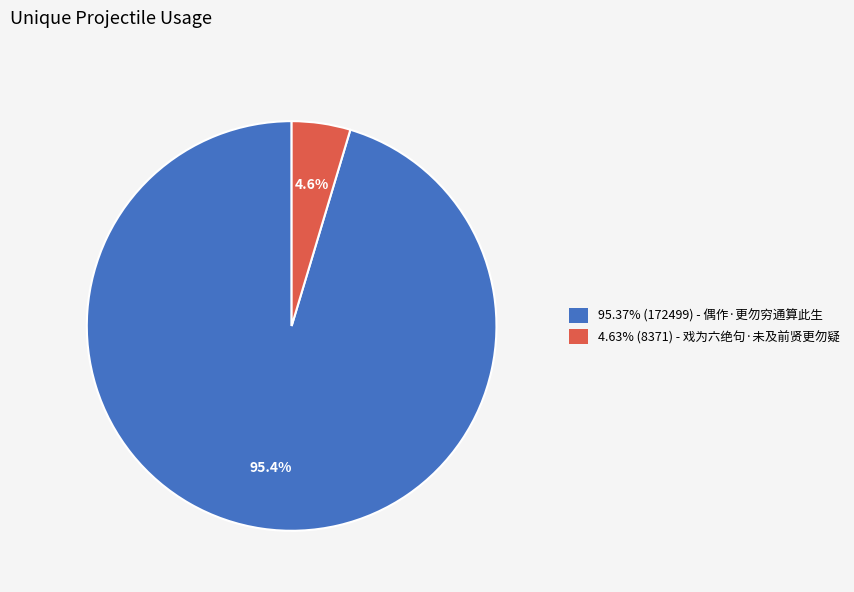

How many slices are in this pie chart?

2